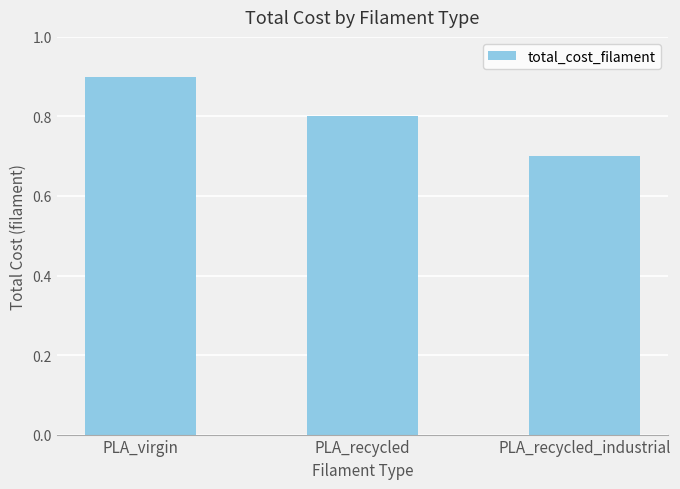

What is the label of the 2nd bar from the right?

PLA_recycled